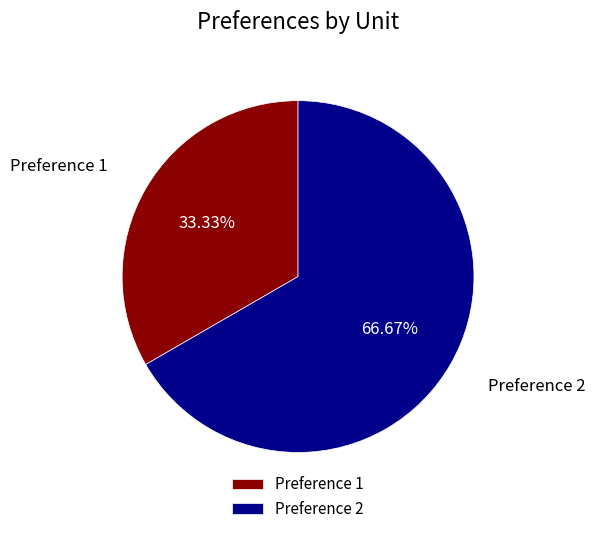

What is the largest slice in the pie chart?

Preference 2